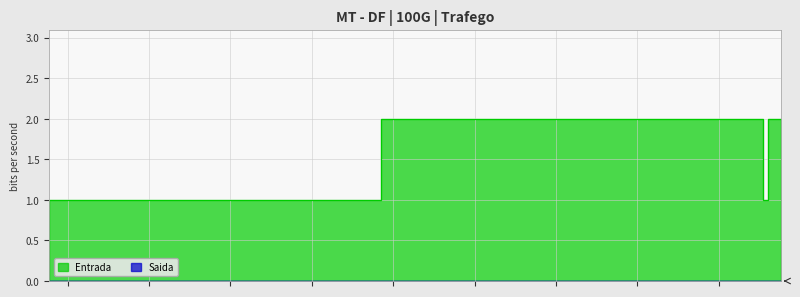

Is it true that the value at 1475772207 is 0?

True